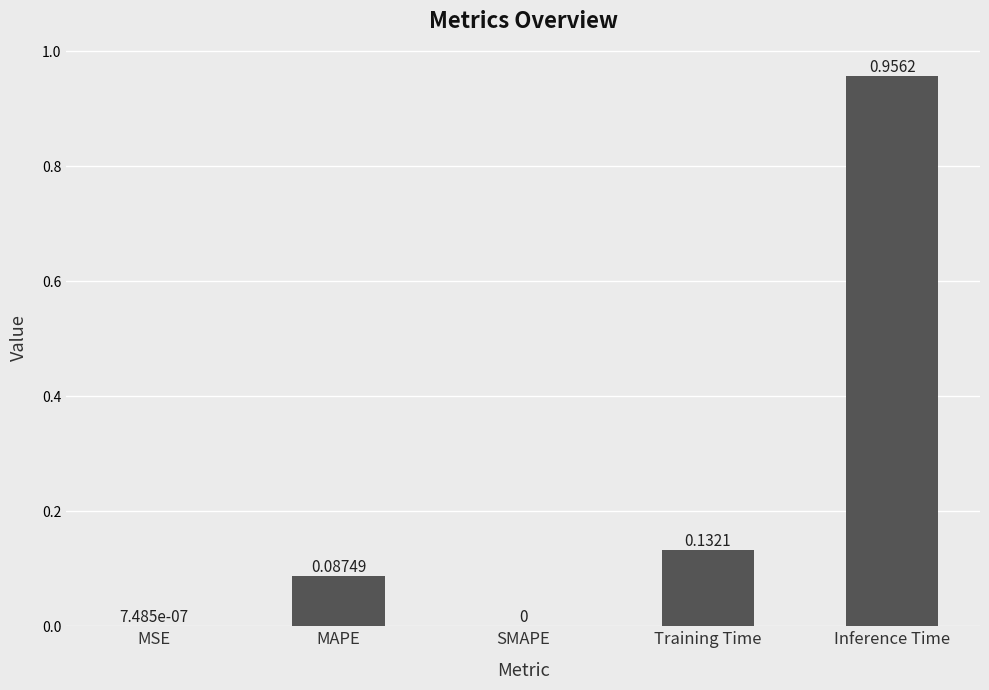

What is the sum of all values?

1.2